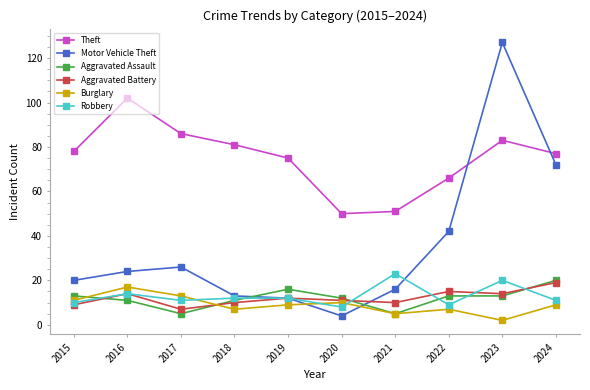

Is the value of Burglary at 2015 greater than the value of Robbery at 2016?

No